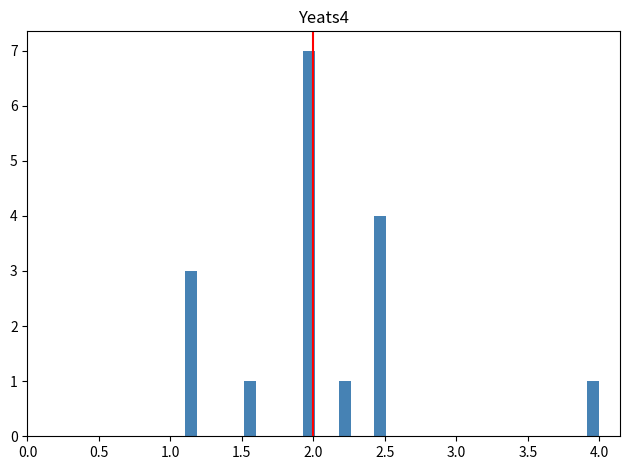

Around what value on the x-axis is the tallest bar? Give the approximate position of its centre, as read against the axis.

1.95